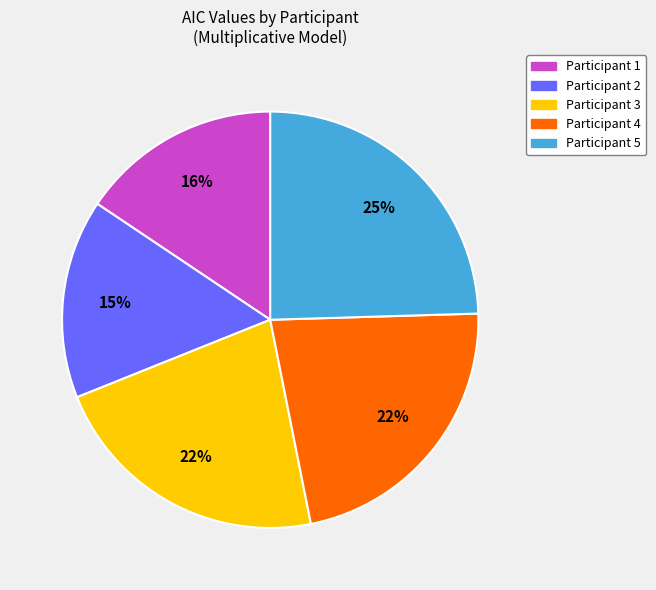

Which slice is the largest?

Participant 5